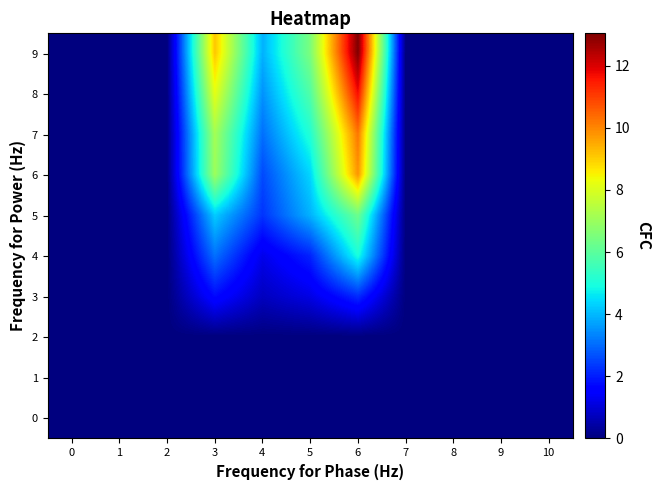

Which has a higher value, 5 or 8?

5